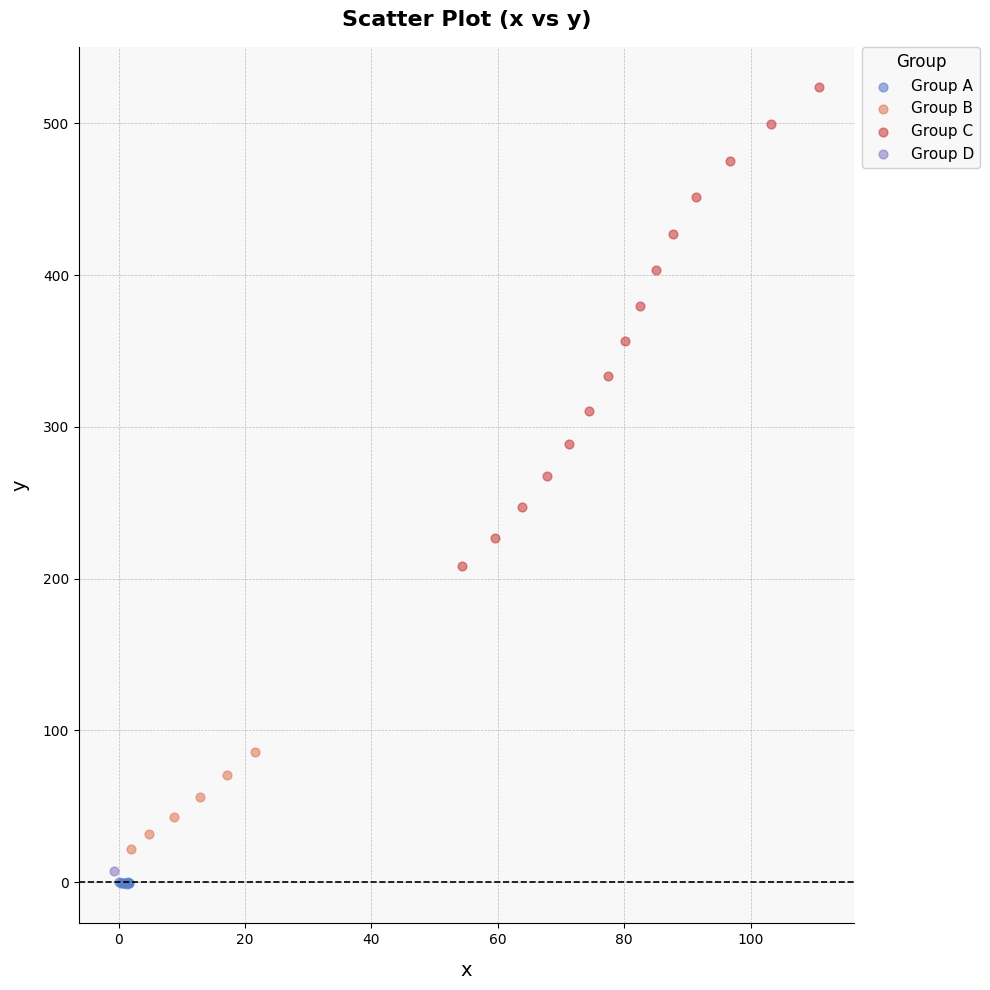

What are all the series names shown in the legend?

Group A, Group B, Group C, Group D